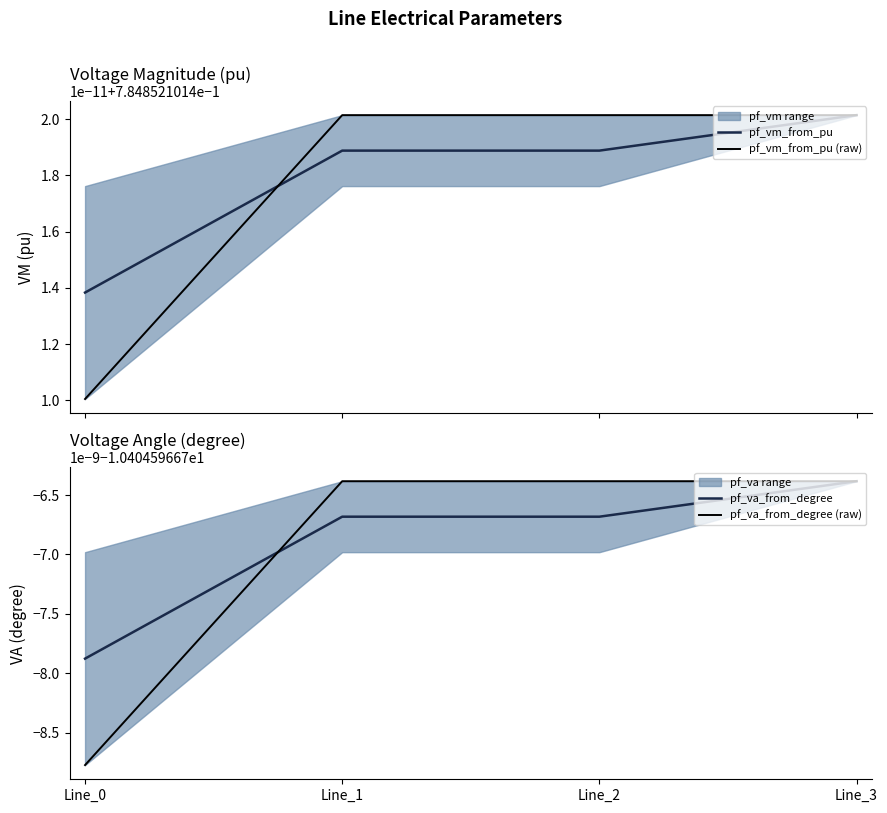

What is the average value of the pf_vm_from_pu (raw) series?

0.8